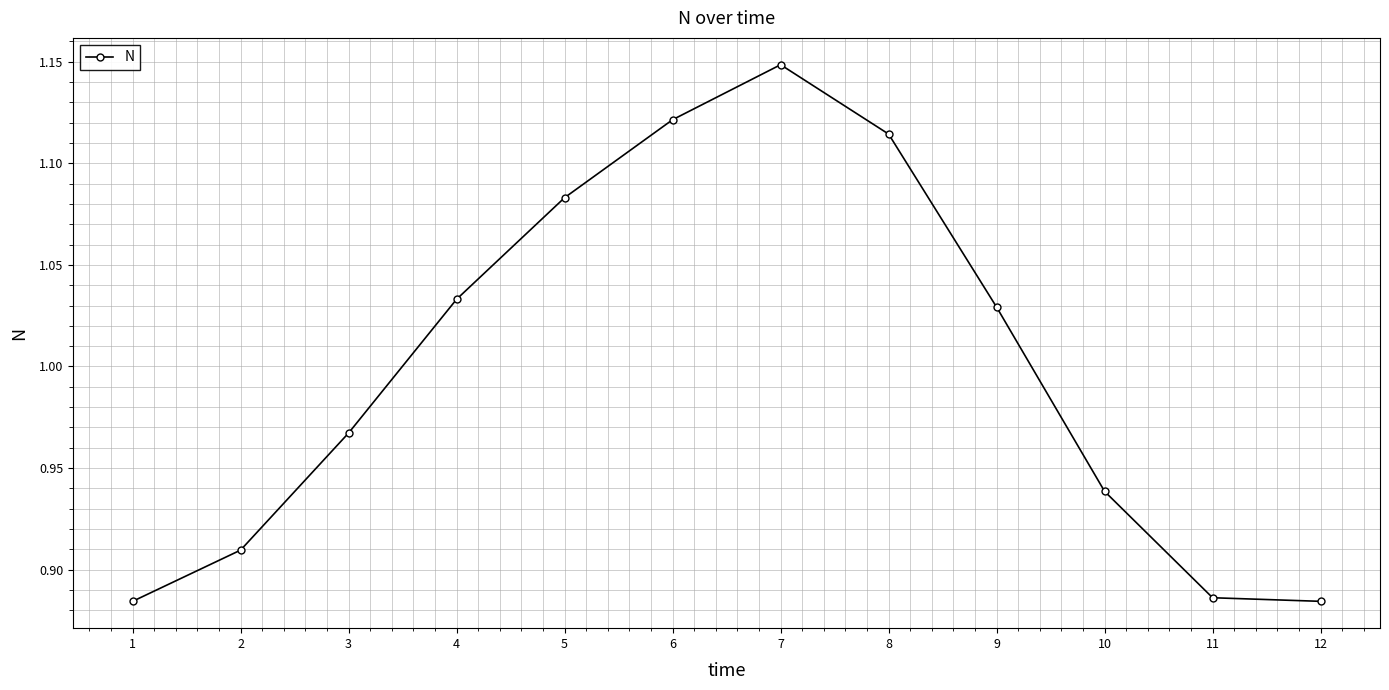

What is the difference between the maximum and second lowest values?

0.3